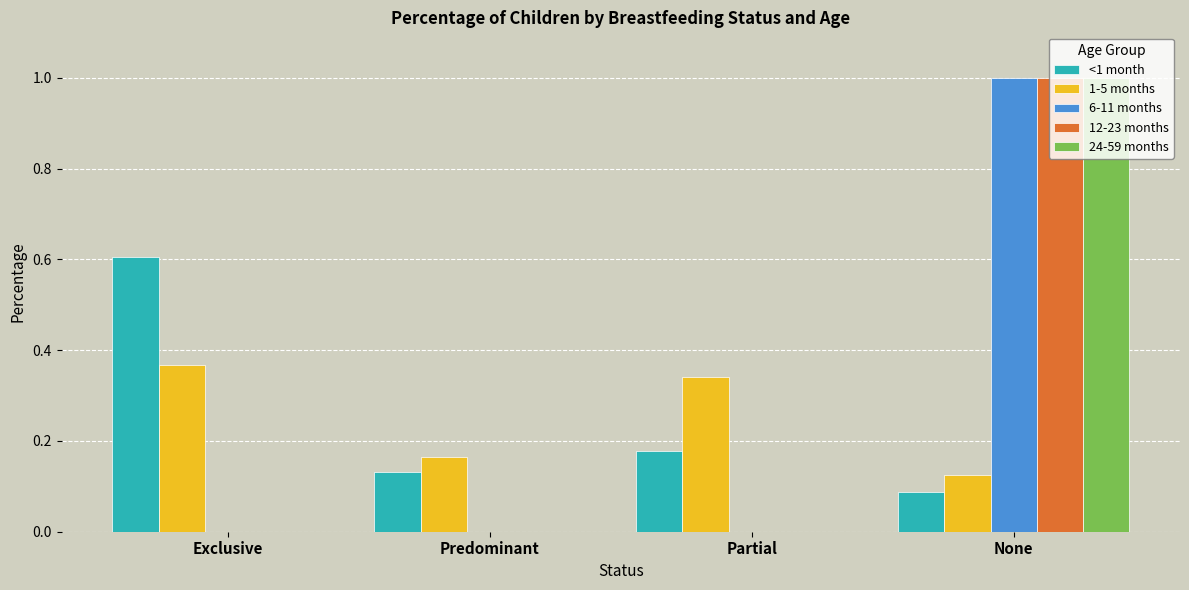

What is the greatest value displayed?

1.0